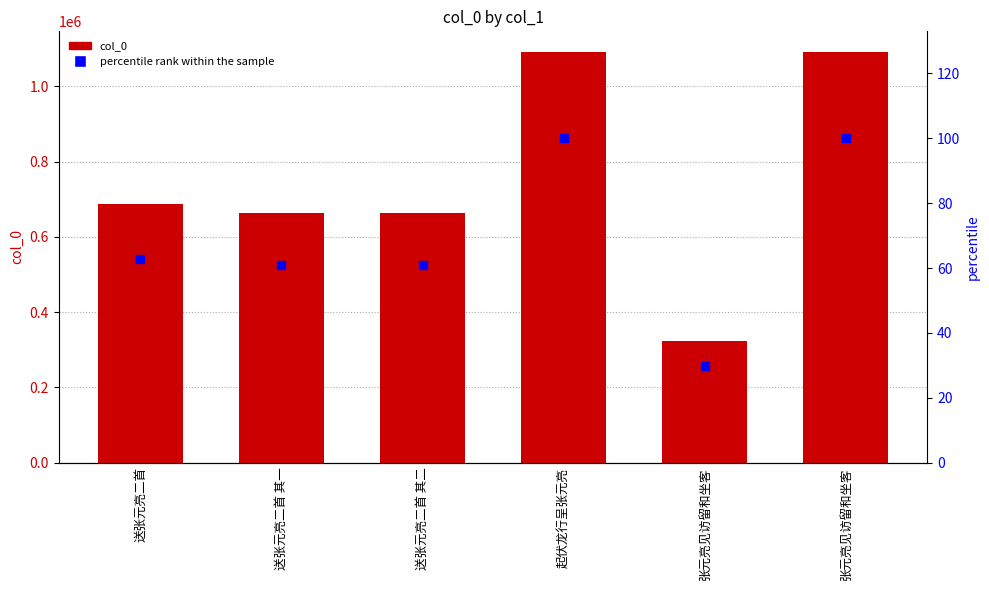

At which category is the sum across all series the highest?

张元亮见访留和坐客